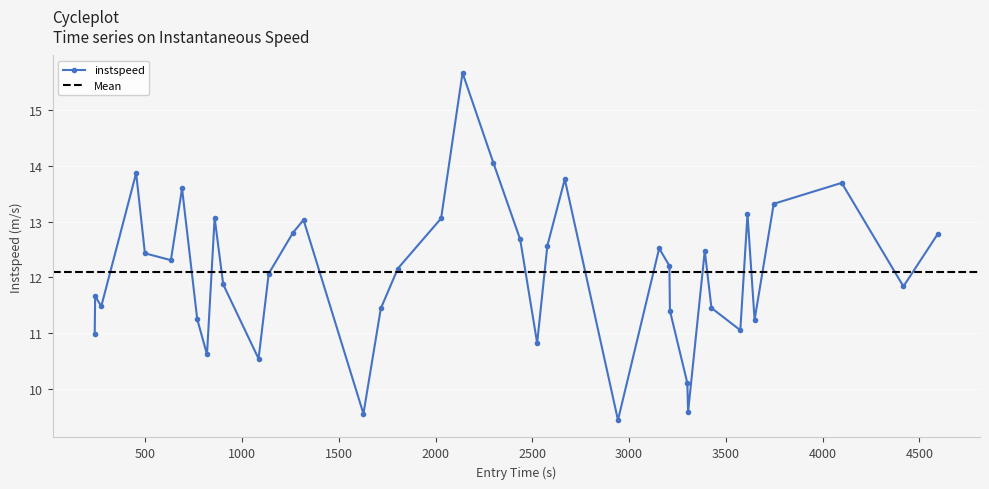

What is the sum of all values?

483.6